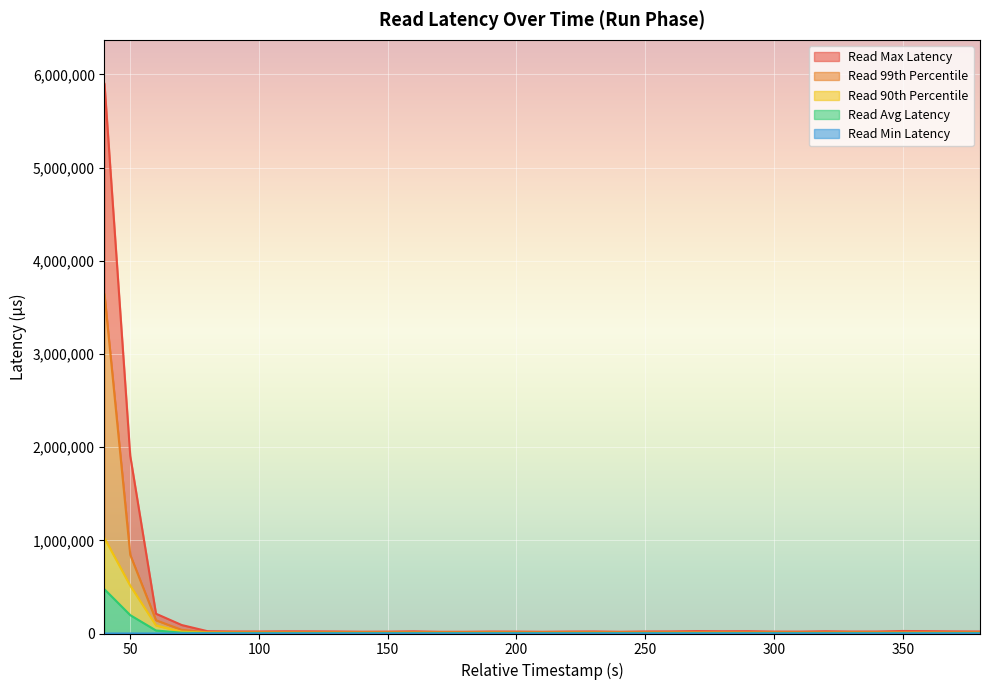

Reading right to left, list all the values displayed in this chart.

read_max_latency: 380=21439.0	370=22783.0	360=25199.0	350=26959.0	340=21343.0	330=21023.0	320=24191.0	310=20223.0	300=20559.0	290=24975.0	280=24175.0	270=26015.0	260=22575.0	250=21983.0	240=18463.0	230=22079.0	220=21055.0	210=18351.0	200=20575.0	190=21295.0	180=18431.0	170=18335.0	160=23343.0	150=20143.0	140=19103.0	130=21727.0	120=23247.0	110=23695.0	100=21663.0	90=22031.0	80=24799.0	70=90815.0	60=212095.0	50=1905663.0	40=5898239.0
read_latency_99th: 380=10575.0	370=10135.0	360=10487.0	350=10895.0	340=10879.0	330=10559.0	320=10327.0	310=9711.0	300=10559.0	290=10327.0	280=11295.0	270=10887.0	260=10719.0	250=10527.0	240=10471.0	230=10927.0	220=11311.0	210=10679.0	200=10623.0	190=11423.0	180=10719.0	170=10807.0	160=11559.0	150=11047.0	140=10839.0	130=11615.0	120=11151.0	110=11247.0	100=11471.0	90=11791.0	80=13511.0	70=38975.0	60=142463.0	50=844287.0	40=3639295.0
read_latency_90th: 380=7339.0	370=7039.0	360=7231.0	350=7219.0	340=7183.0	330=7467.0	320=7059.0	310=6979.0	300=7355.0	290=7151.0	280=7267.0	270=7403.0	260=7327.0	250=7095.0	240=7103.0	230=7555.0	220=7319.0	210=7011.0	200=7319.0	190=7683.0	180=7099.0	170=7451.0	160=7571.0	150=7315.0	140=7379.0	130=7311.0	120=7087.0	110=7547.0	100=7619.0	90=7515.0	80=8591.0	70=19119.0	60=86527.0	50=513279.0	40=1022463.0
read_avg_latency: 380=4360.5	370=4332.3	360=4334.7	350=4324.2	340=4366.4	330=4362.4	320=4353.5	310=4364.9	300=4369.0	290=4352.2	280=4364.5	270=4366.4	260=4364.0	250=4364.0	240=4374.0	230=4368.7	220=4364.9	210=4369.8	200=4362.8	190=4362.9	180=4390.7	170=4377.0	160=4387.2	150=4379.7	140=4406.2	130=4411.3	120=4402.6	110=4390.3	100=4426.6	90=4527.4	80=4822.5	70=8297.7	60=32391.8	50=197013.3	40=474109.4
read_min_latency: 380=94.0	370=87.0	360=98.0	350=98.0	340=93.0	330=97.0	320=89.0	310=91.0	300=89.0	290=87.0	280=92.0	270=88.0	260=88.0	250=100.0	240=81.0	230=93.0	220=88.0	210=87.0	200=92.0	190=92.0	180=91.0	170=87.0	160=85.0	150=91.0	140=93.0	130=86.0	120=87.0	110=95.0	100=87.0	90=86.0	80=85.0	70=78.0	60=77.0	50=80.0	40=119.0